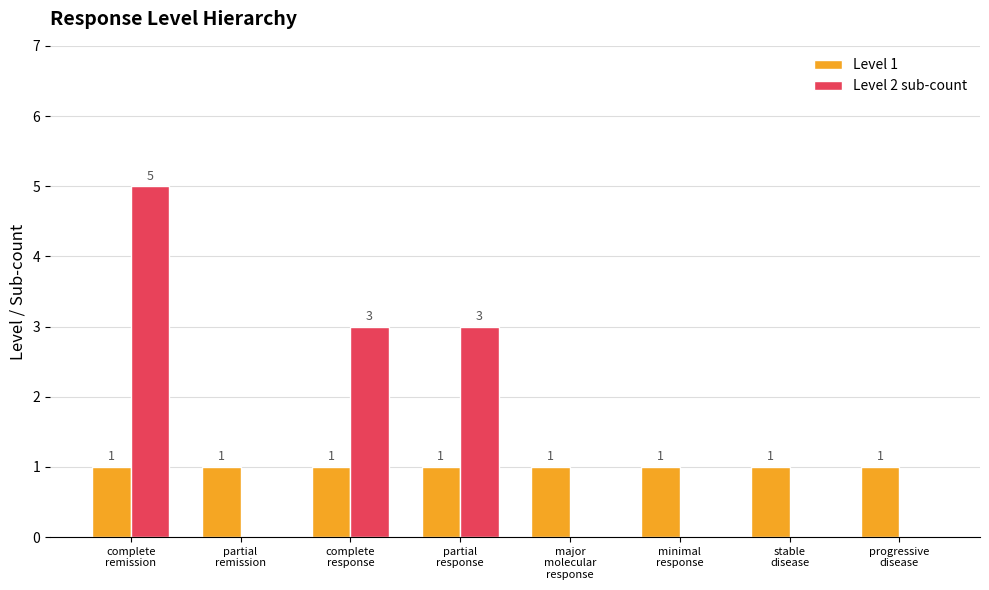

What are all the series names shown in the legend?

Level 1, Level 2 sub-count